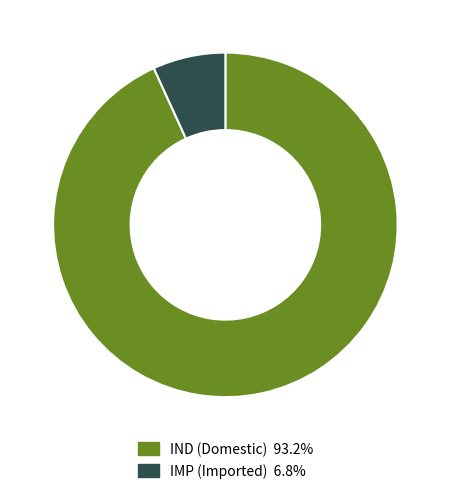

Is there a majority slice in this chart?

Yes